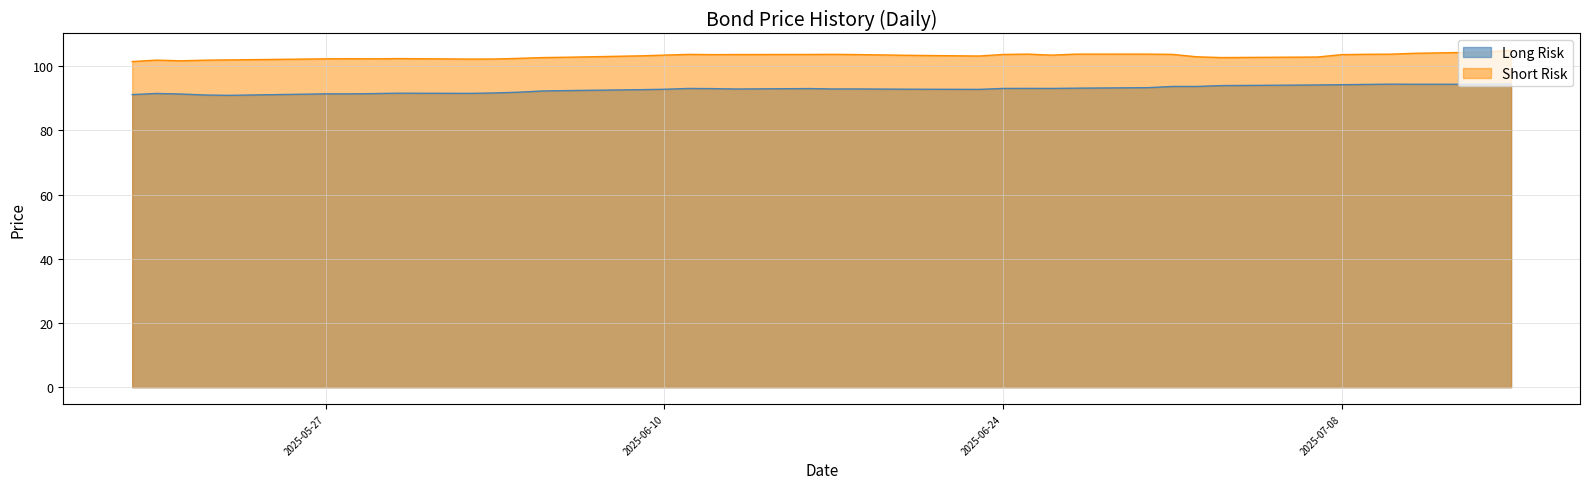

True or false: Short Risk and Long Risk cross at least once.

False